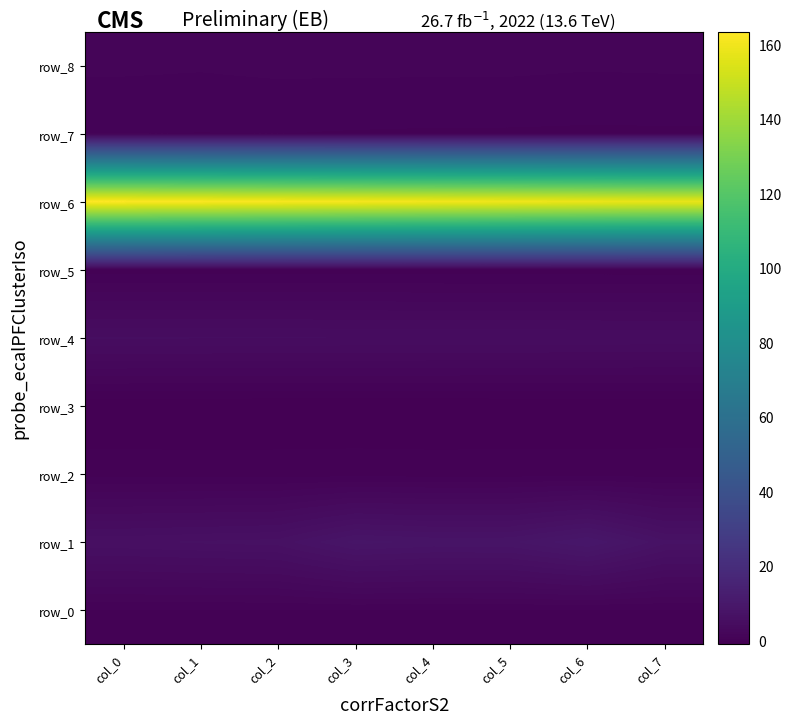

Is the value of row_5 at col_5 greater than the value of row_1 at col_5?

No